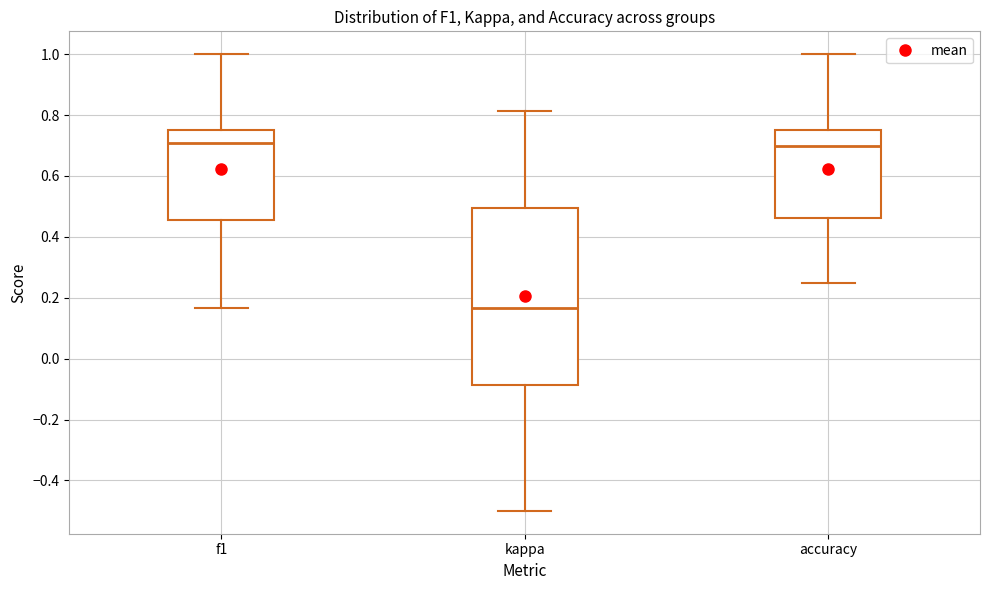

Reading left to right, read every box against the y-axis: the position of its median line, the range the box covers, and the ends of its whiskers. The values are not printed on the chart, so give them approximately, as read against the axis.

f1: median 0.70, box 0.46 to 0.76, whiskers 0.16 to 1.00
kappa: median 0.16, box -0.08 to 0.50, whiskers -0.50 to 0.82
accuracy: median 0.70, box 0.46 to 0.76, whiskers 0.26 to 1.00